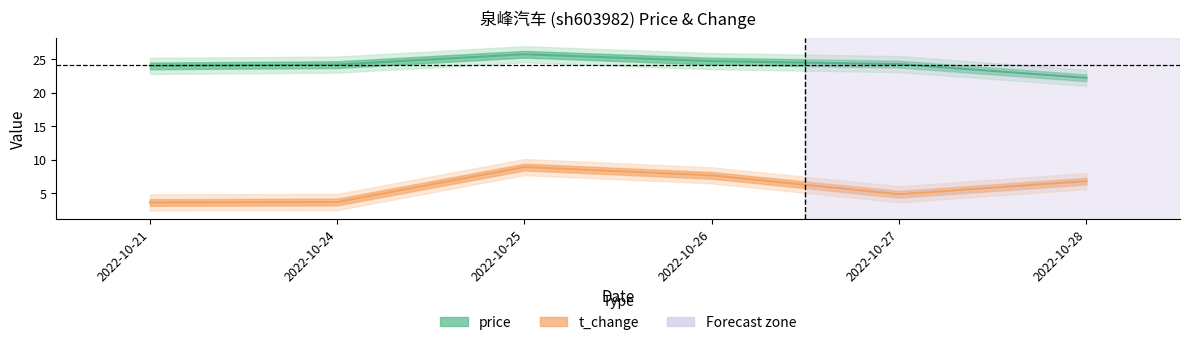

What is the sum of all price values?

145.3